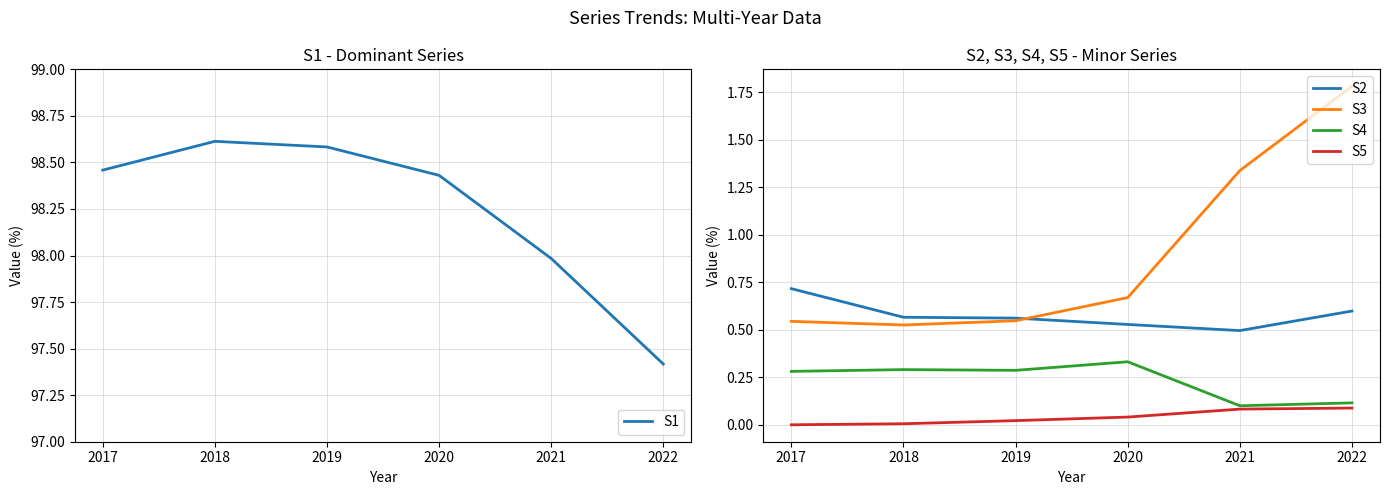

What is the difference between the maximum and second lowest values in the S2 series?

0.2